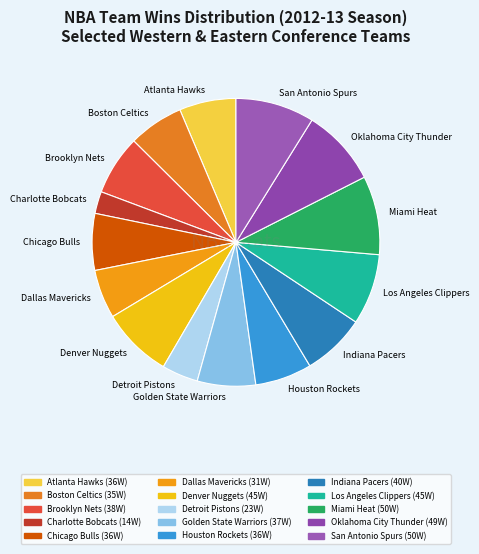

What is the ratio of the value at Boston Celtics to the value at Brooklyn Nets?

0.9